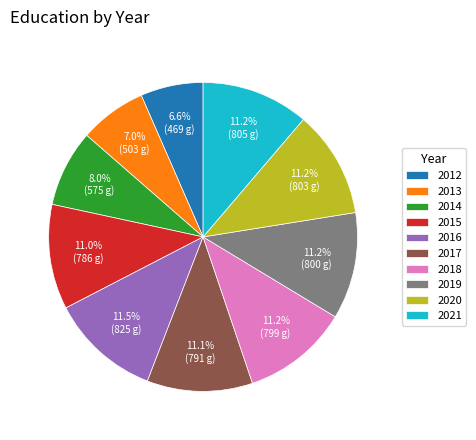

Do 2020 and 2013 together represent more than half of the pie?

No